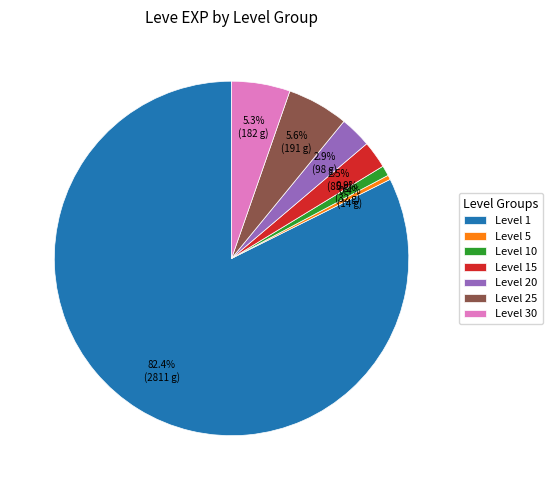

What is the smallest slice in the pie chart?

Level 5